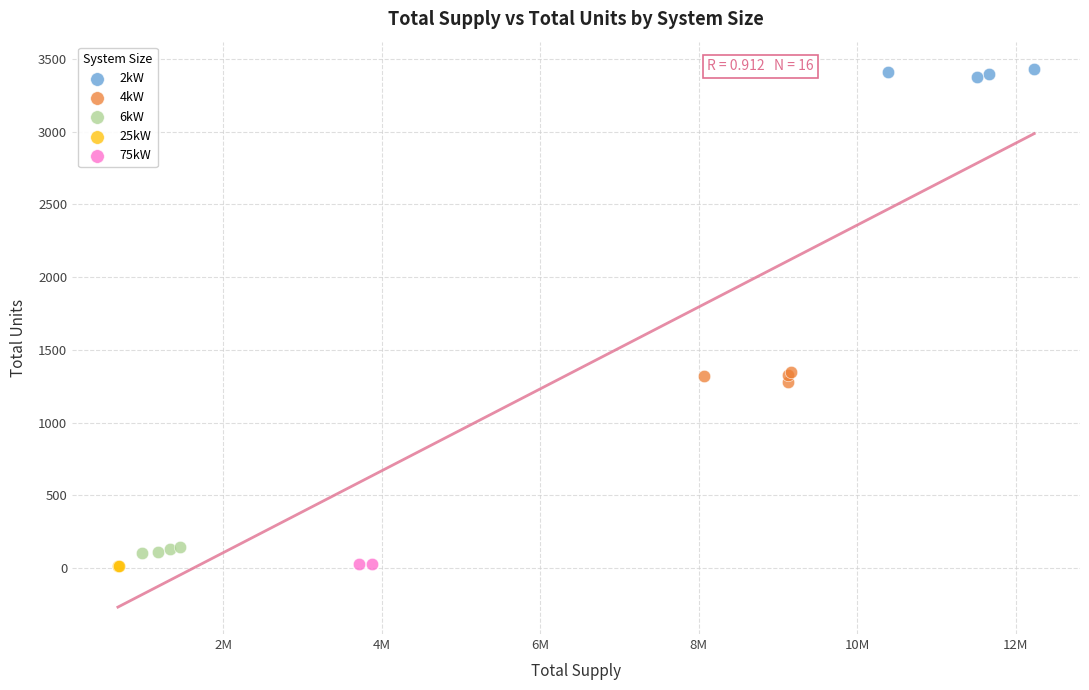

What are all the series names shown in the legend?

2kW, 4kW, 6kW, 25kW, 75kW